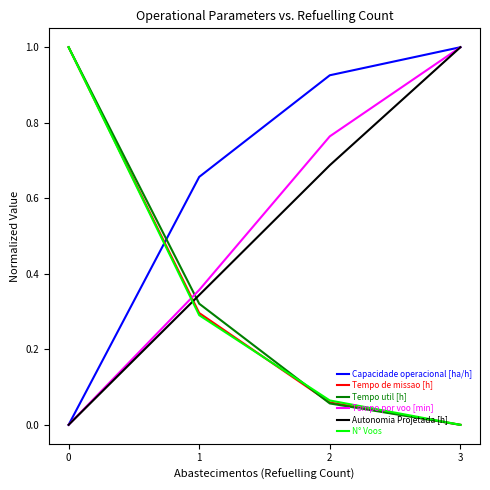

Does the chart display data point markers on the line(s)?

No